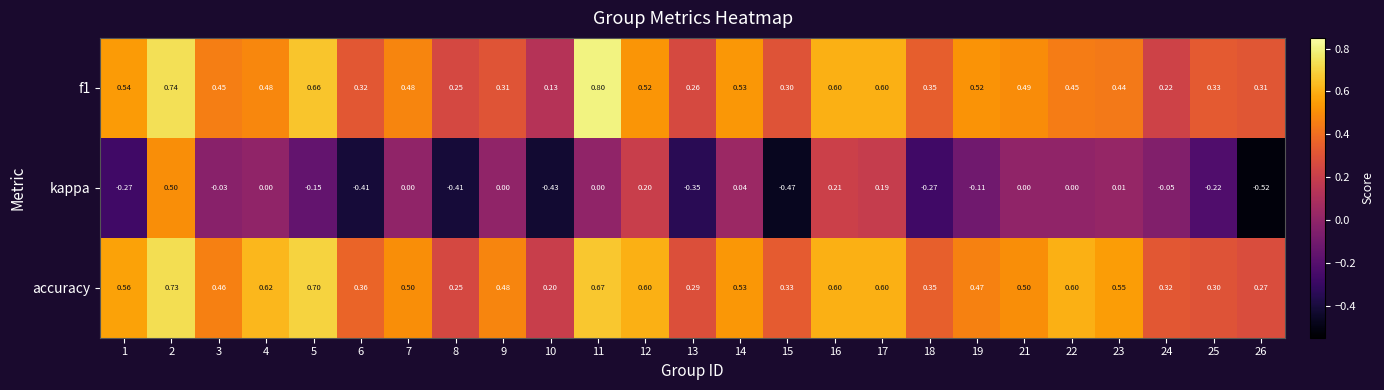

Which series has the widest spread of values?

kappa